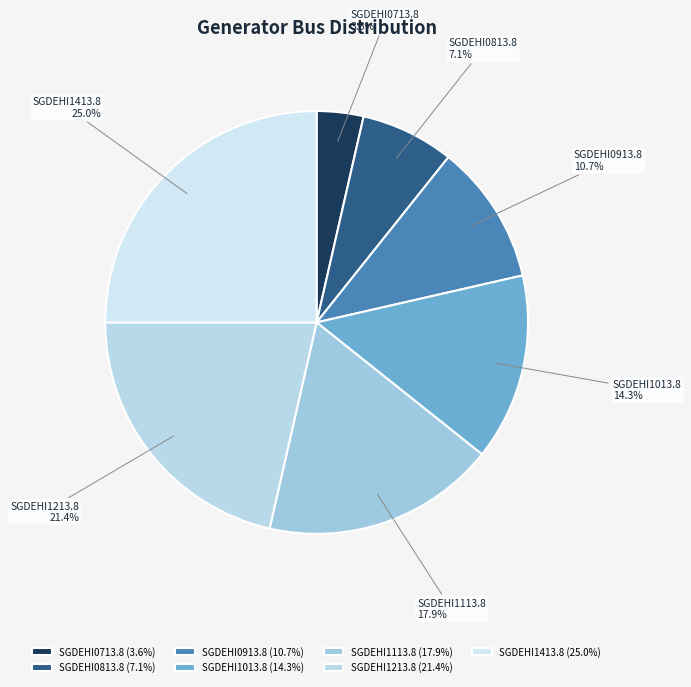

What is the ratio of the value at SGDEHI0913.8 to the value at SGDEHI1113.8?

0.6